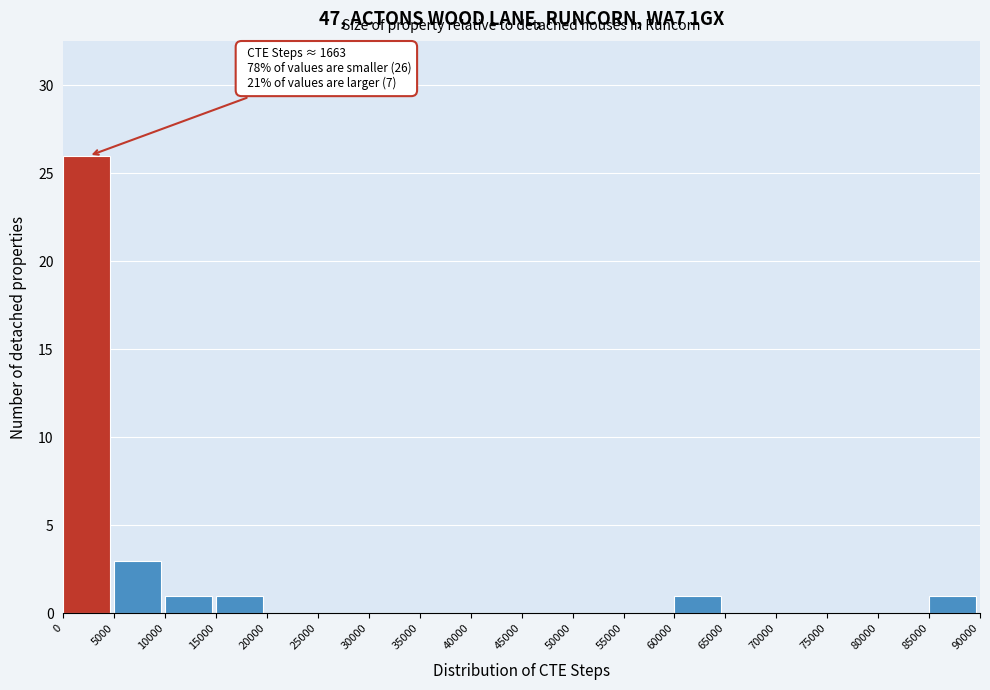

Which range on the x-axis has the tallest bar?

0 to 5000